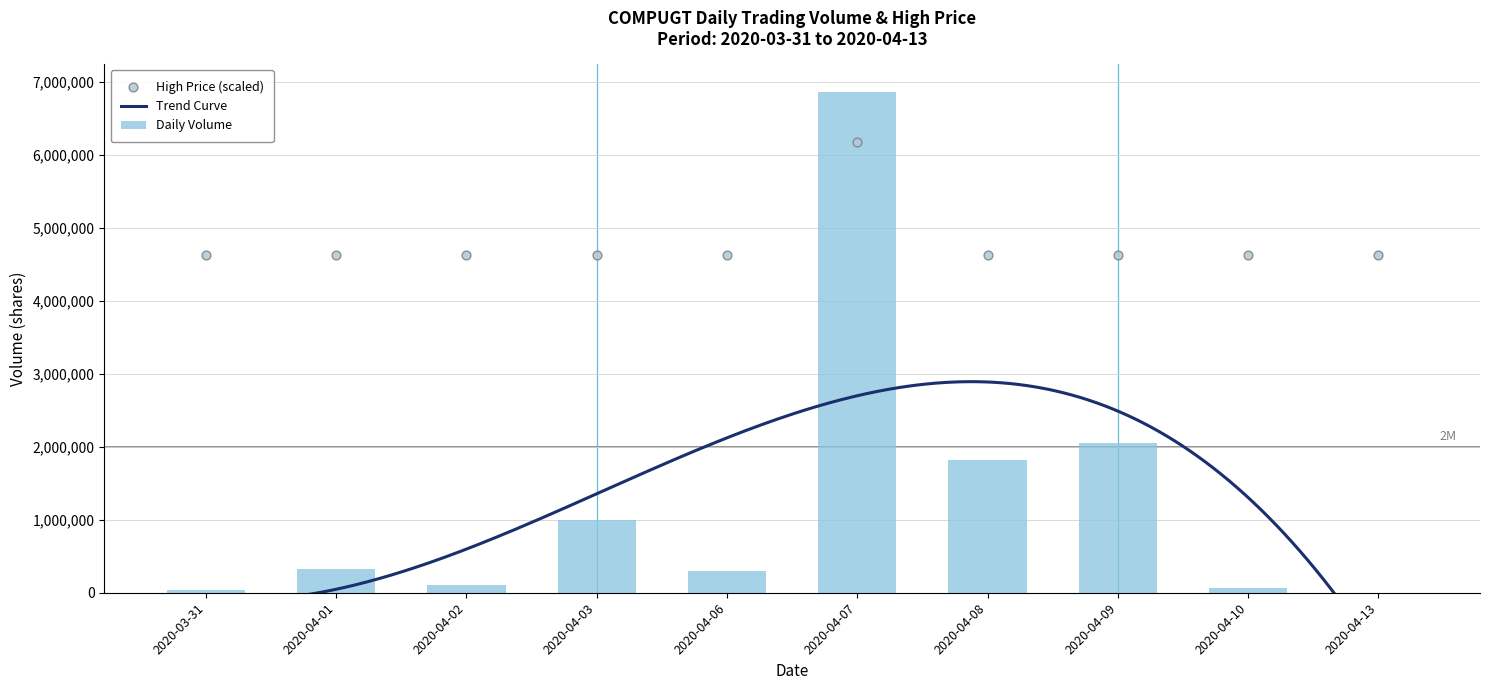

Which series has the widest spread of Y values?

vol